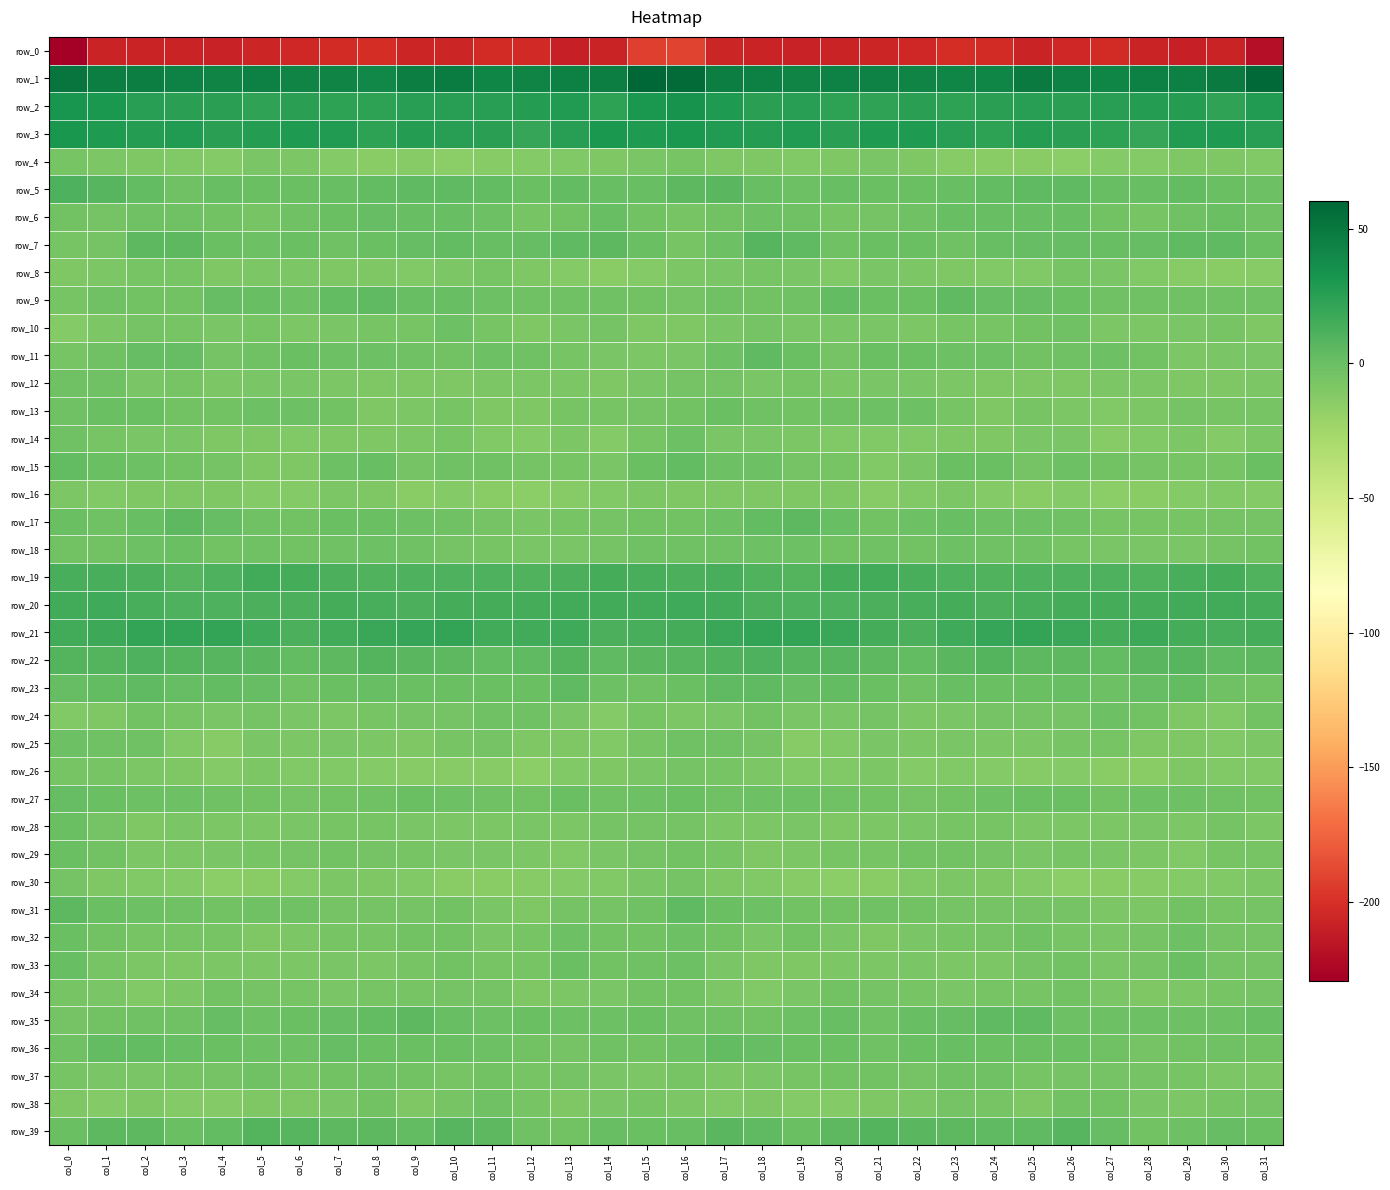

Between col_27 and col_23, which is larger?

col_23